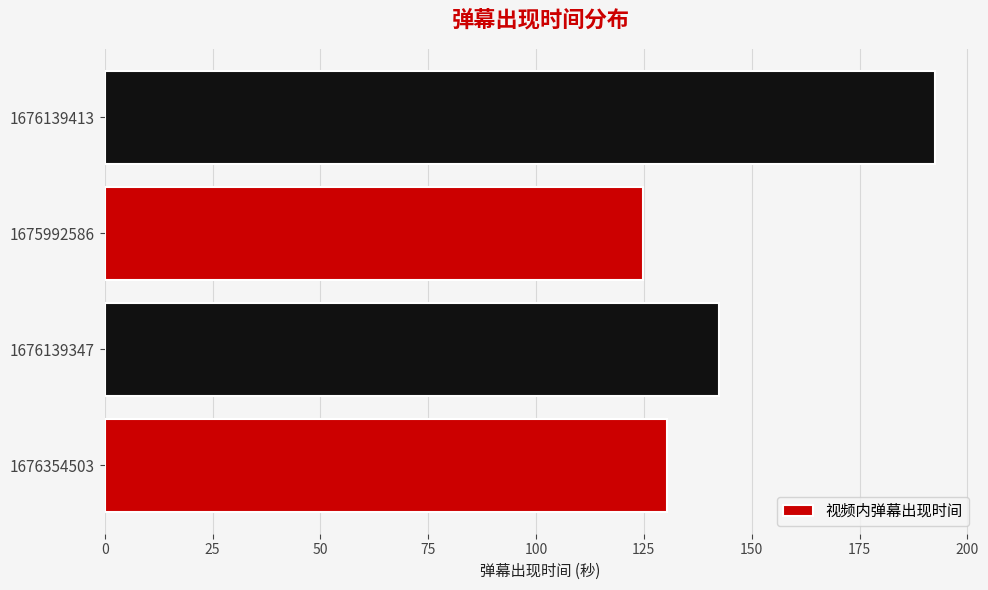

True or false: the data shows 142.5 at 1676139347.

True